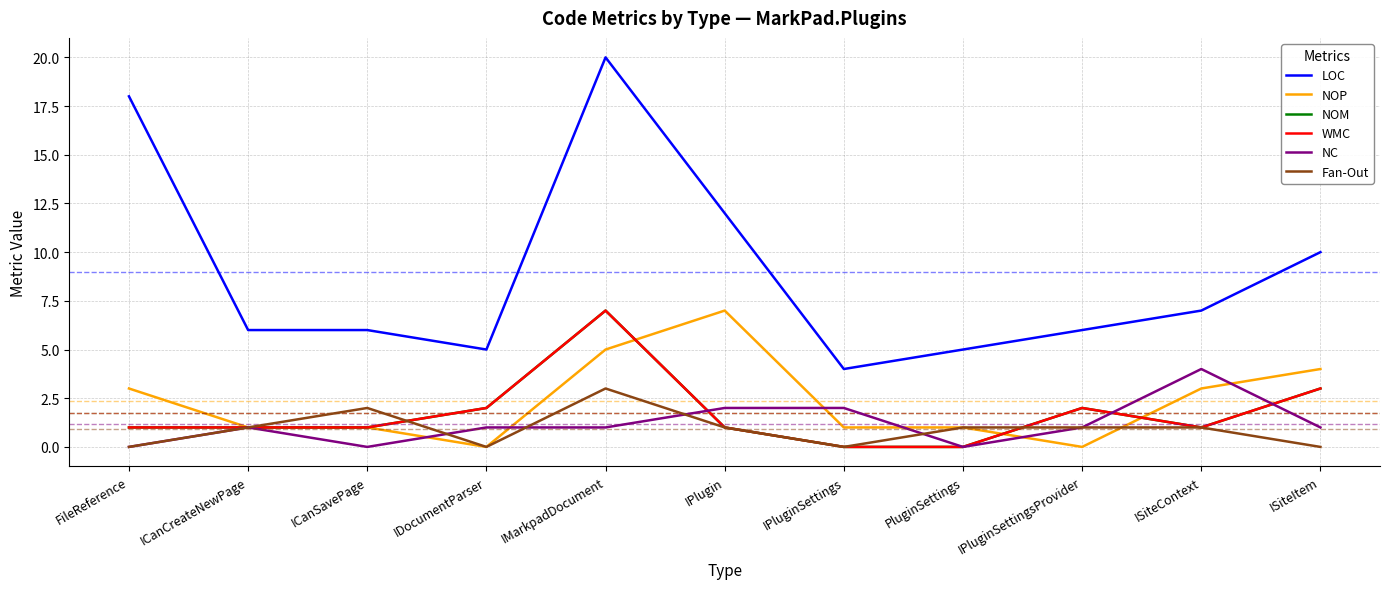

Which series has the largest range (max minus min)?

LOC